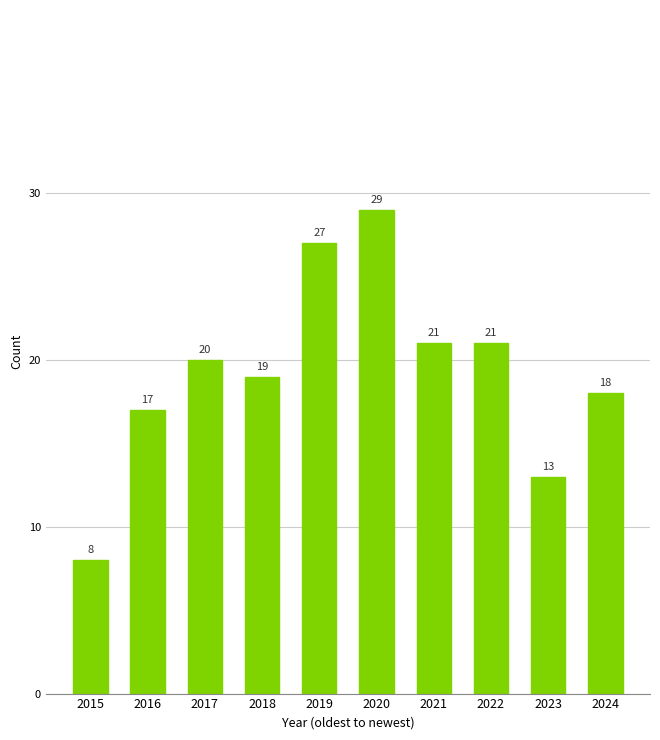

Where is the data nearest to the value 18?

2024